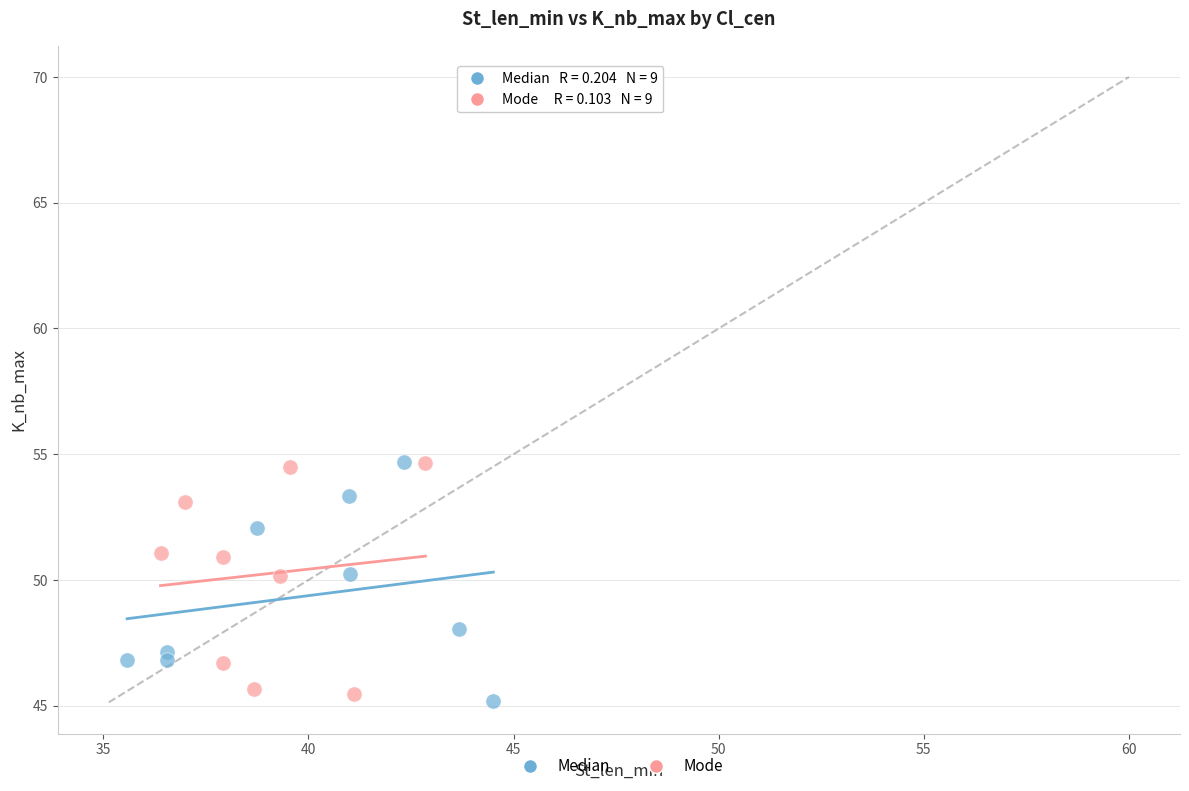

What are all the series names shown in the legend?

Median, Mode